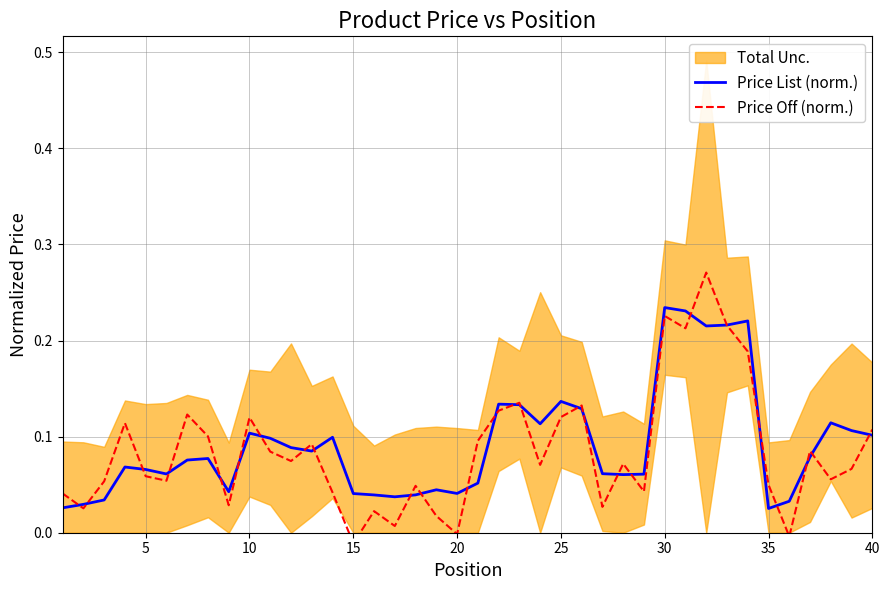

Reading left to right, transcribe all the data shown in this chart.

Price List (norm.): 0.0	0.0	0.0	0.1	0.1	0.1	0.1	0.1	0.0	0.1	0.1	0.1	0.1	0.1	0.0	0.0	0.0	0.0	0.0	0.0	0.1	0.1	0.1	0.1	0.1	0.1	0.1	0.1	0.1	0.2	0.2	0.2	0.2	0.2	0.0	0.0	0.1	0.1	0.1	0.1
Price Off (norm.): 0.0	0.0	0.1	0.1	0.1	0.1	0.1	0.1	0.0	0.1	0.1	0.1	0.1	0.0	-0.0	0.0	0.0	0.0	0.0	-0.0	0.1	0.1	0.1	0.1	0.1	0.1	0.0	0.1	0.0	0.2	0.2	0.3	0.2	0.2	0.0	-0.0	0.1	0.1	0.1	0.1